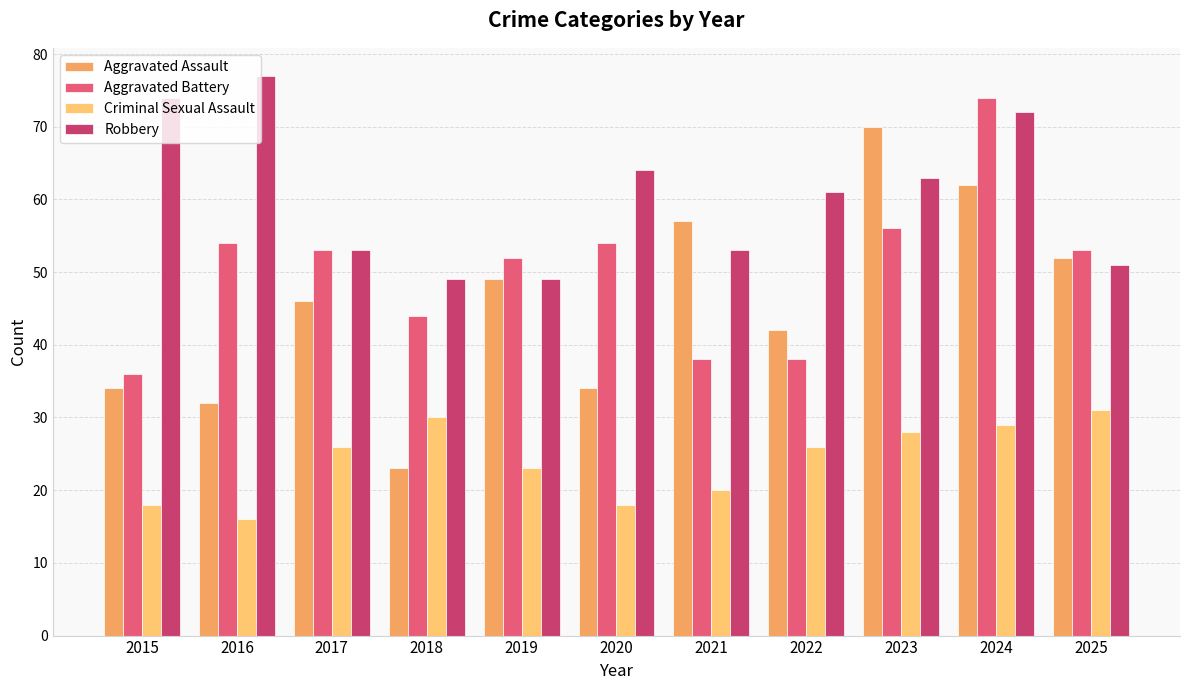

What are all the series names shown in the legend?

Aggravated Assault, Aggravated Battery, Criminal Sexual Assault, Robbery